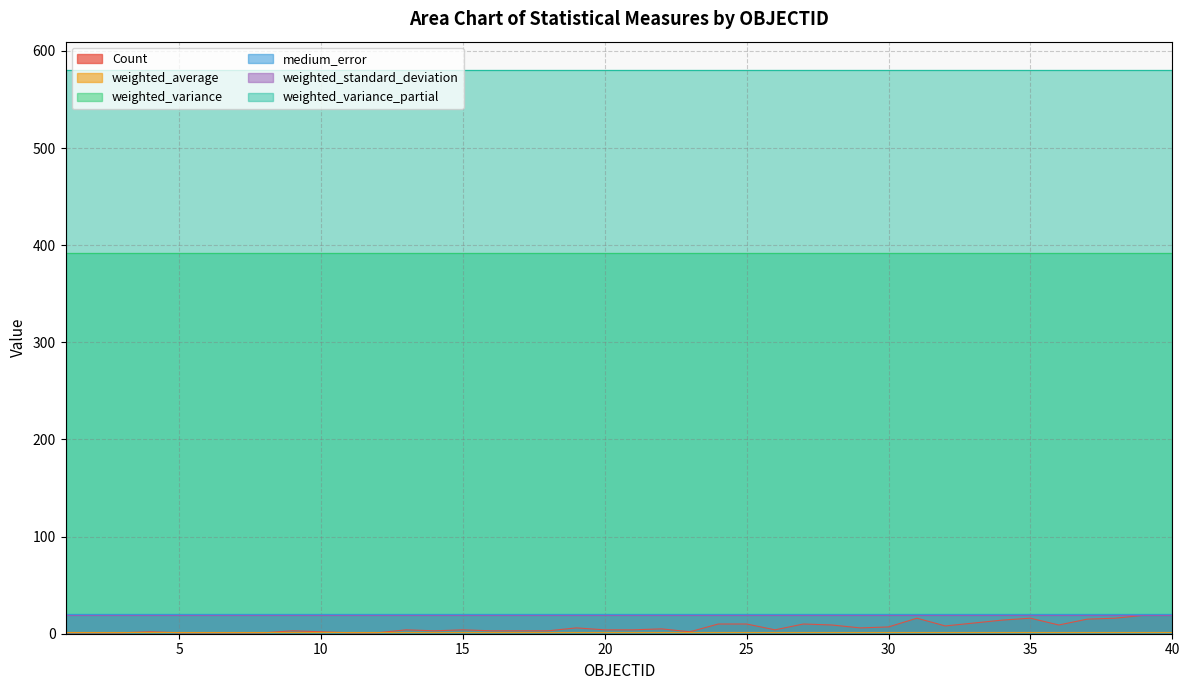

True or false: Count and weighted_variance_partial cross at least once.

False